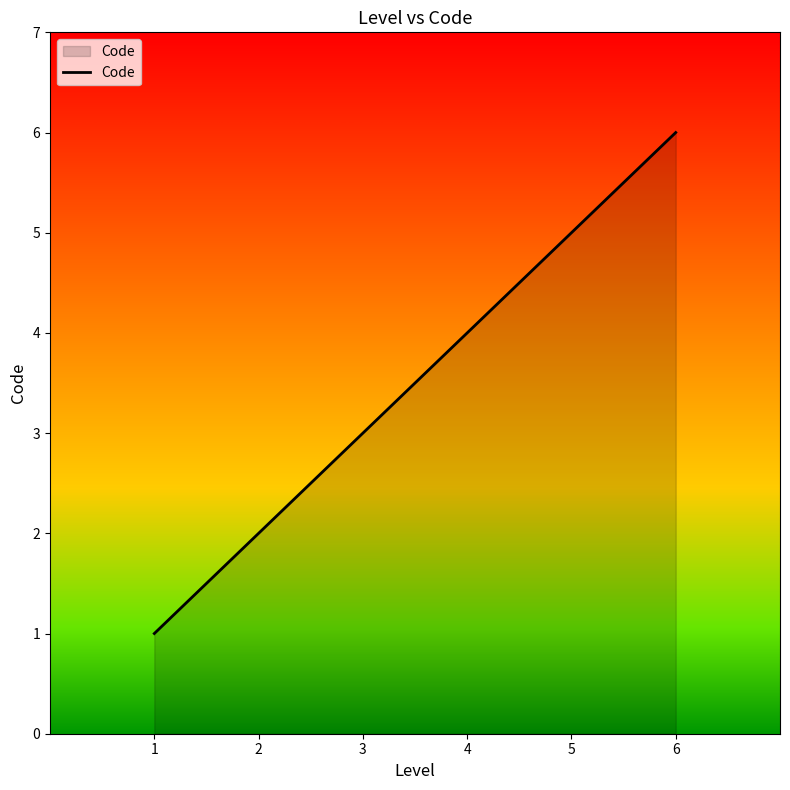

Reading right to left, transcribe all the data shown in this chart.

6	5	4	3	2	1